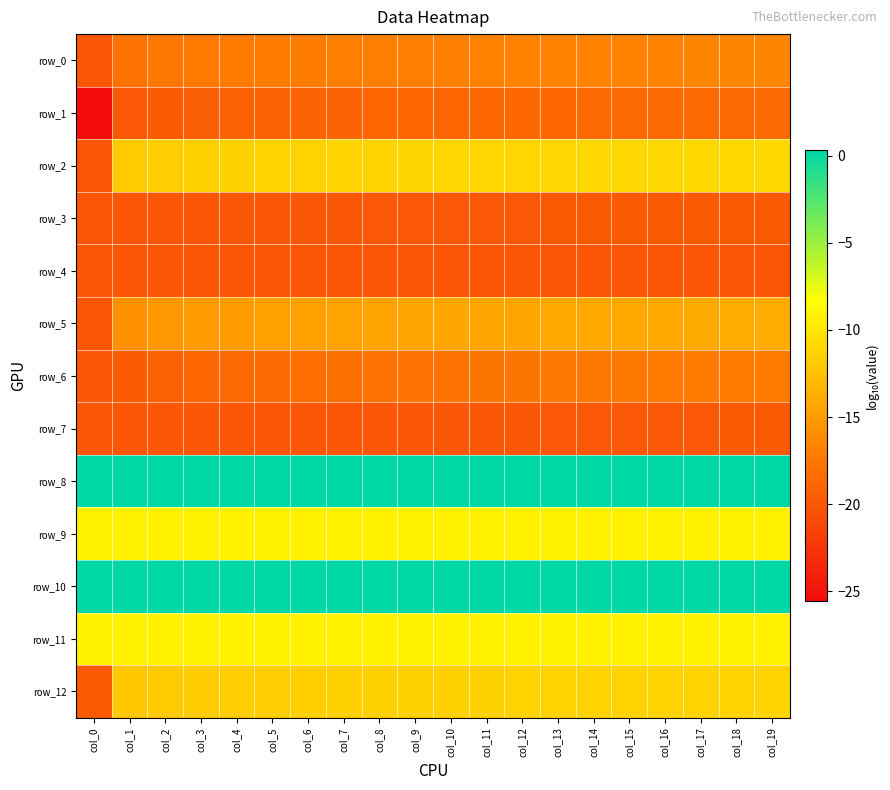

What is the total value across all series at col_10?

-168.2